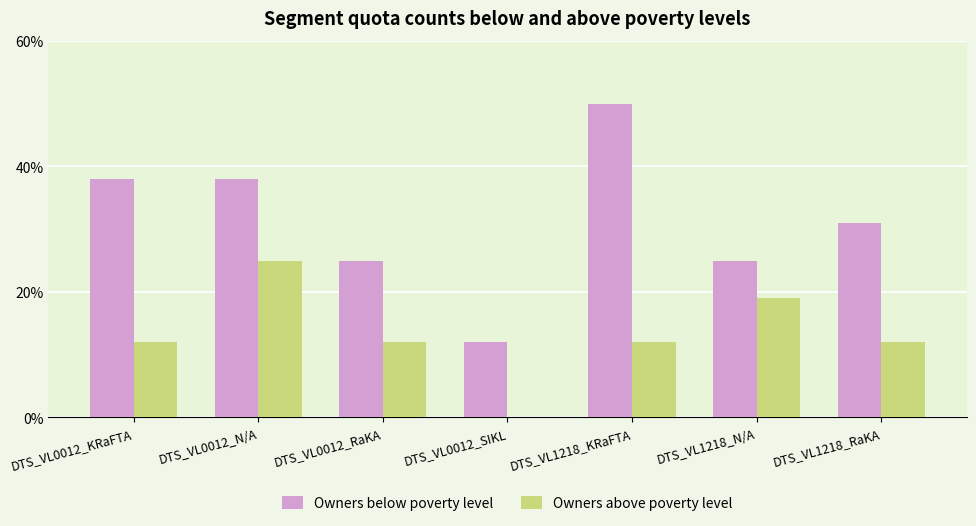

Reading left to right, what are all the values shown in this chart?

Owners below poverty level: DTS_VL0012_KRaFTA=38	DTS_VL0012_N/A=38	DTS_VL0012_RaKA=25	DTS_VL0012_SIKL=12	DTS_VL1218_KRaFTA=50	DTS_VL1218_N/A=25	DTS_VL1218_RaKA=31
Owners above poverty level: DTS_VL0012_KRaFTA=12	DTS_VL0012_N/A=25	DTS_VL0012_RaKA=12	DTS_VL0012_SIKL=0	DTS_VL1218_KRaFTA=12	DTS_VL1218_N/A=19	DTS_VL1218_RaKA=12